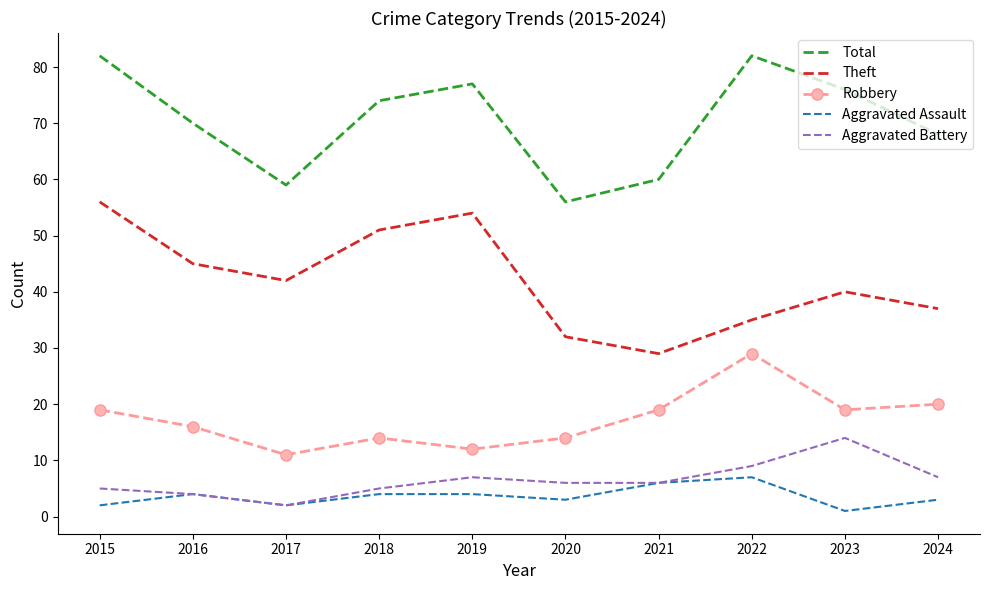

What is the minimum value for Robbery?

11